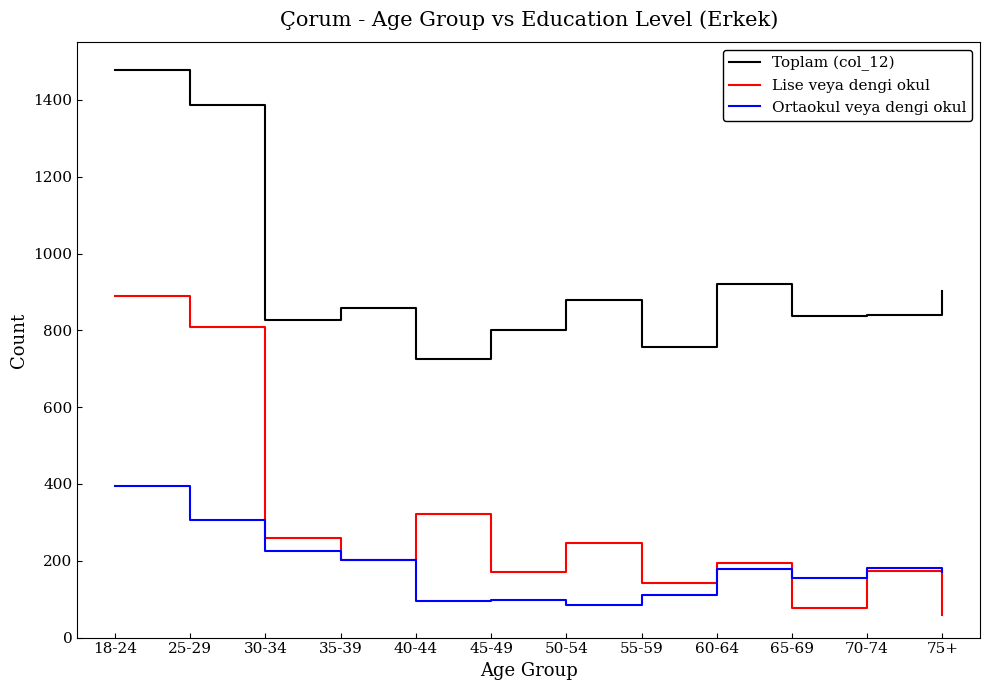

True or false: Ortaokul veya dengi okul and Toplam (col_12) intersect in this chart.

False